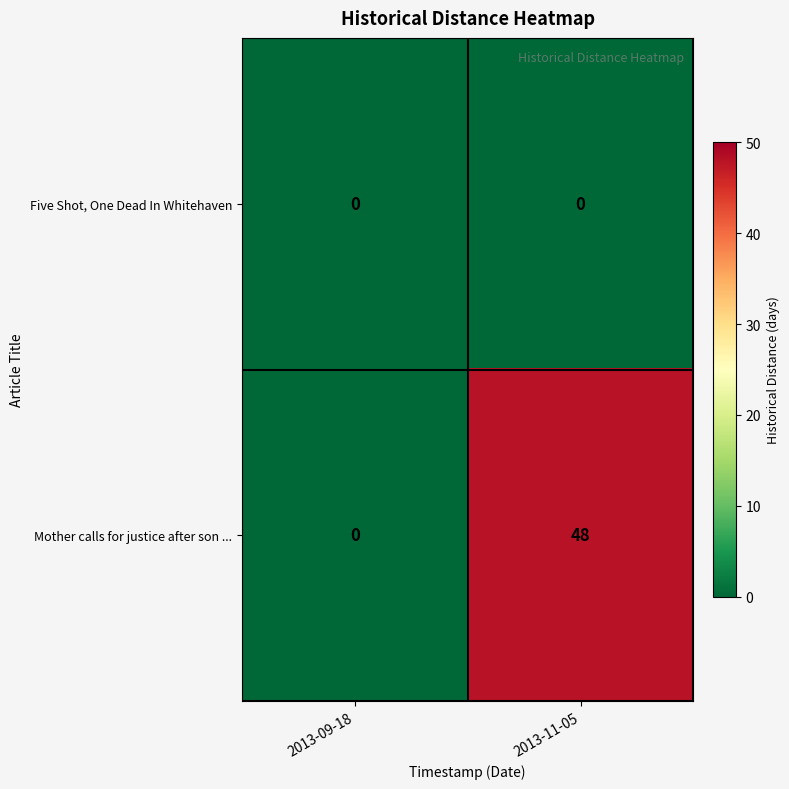

The value of Mother calls for justice after son ... at 2013-11-05 is 48. True or false?

True